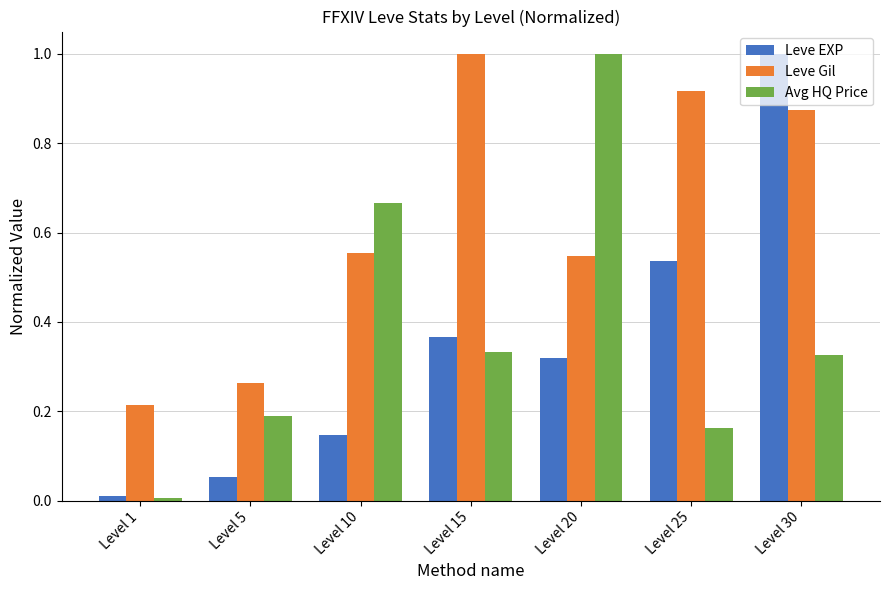

How many bars are there in total?

21